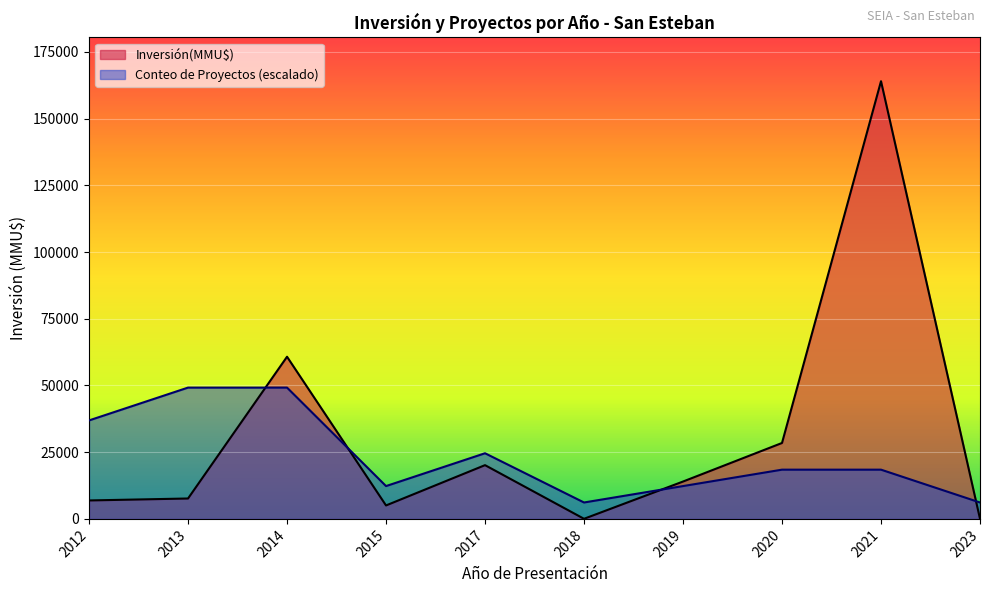

How many lines are shown in the chart?

2